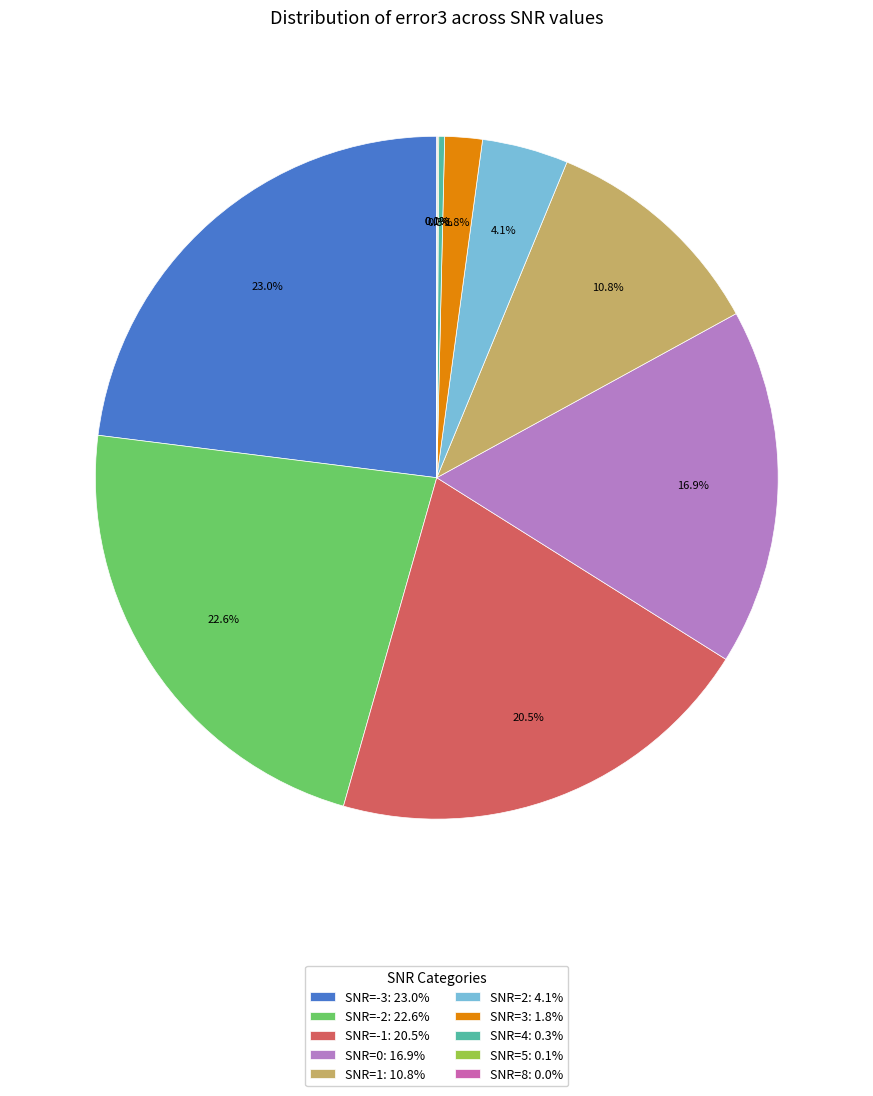

What percentage is NOT represented by SNR=1: 10.8%?

89.2%